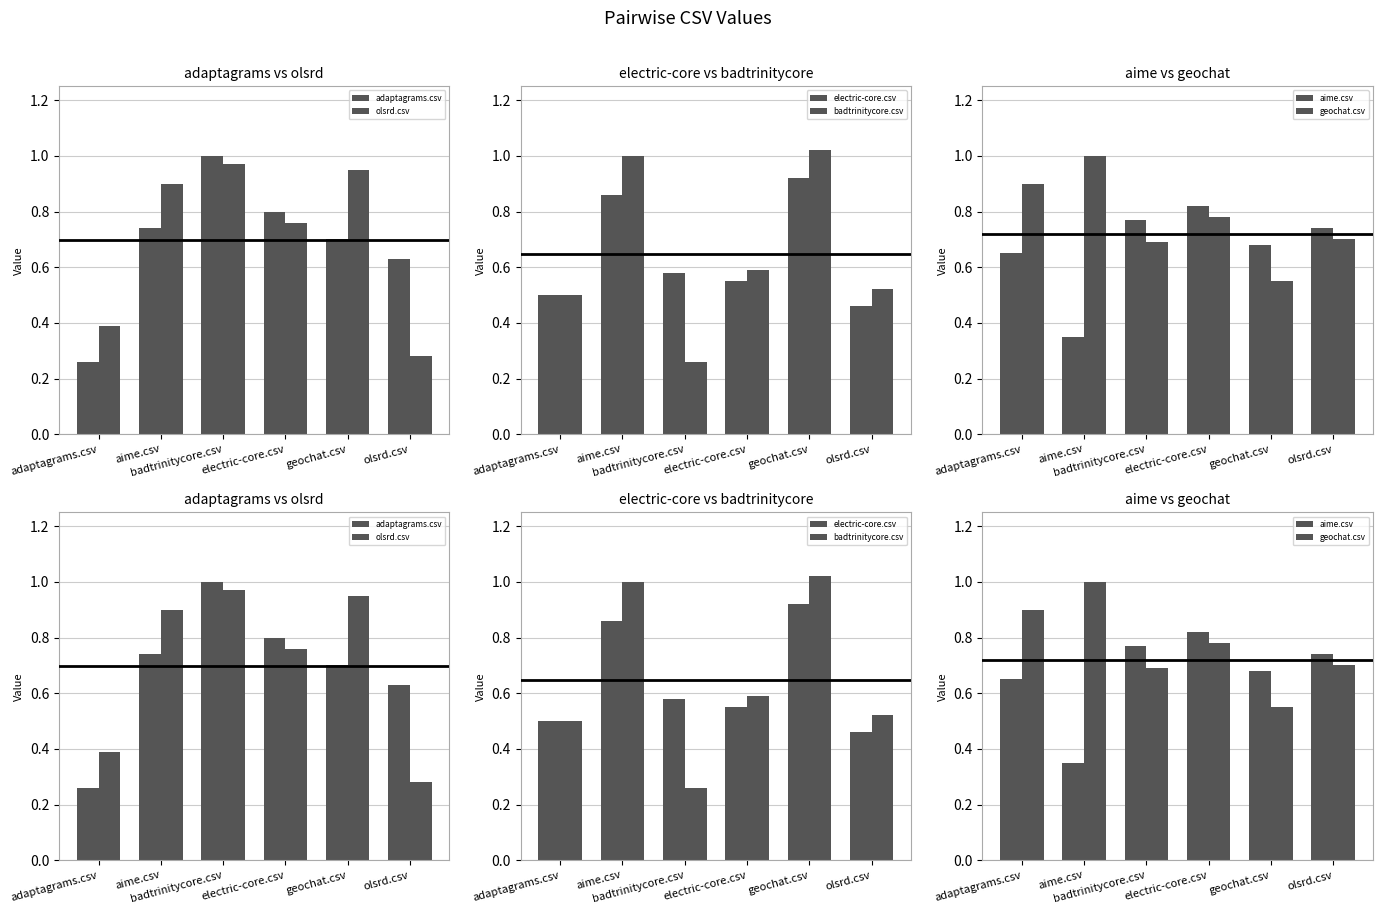

Between aime.csv and olsrd.csv, which is larger?

aime.csv